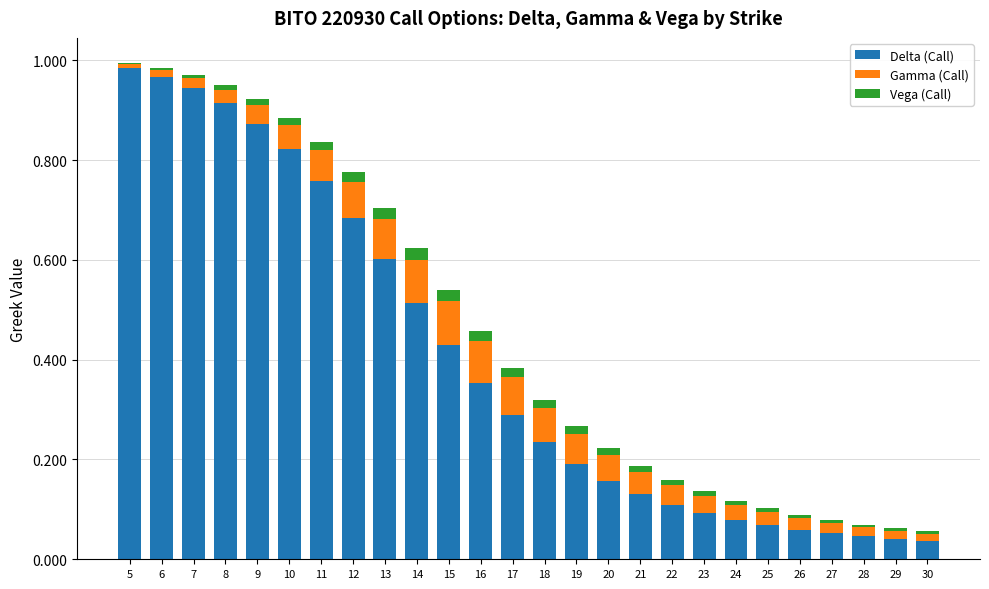

Does the chart contain stacked bars?

Yes